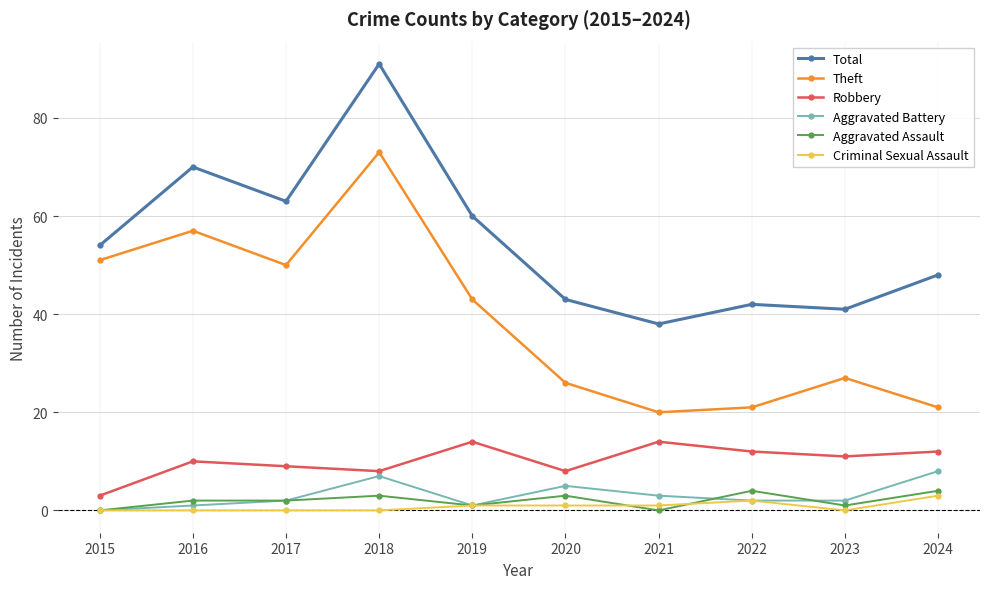

The value of Total at 2020 is 43. True or false?

True